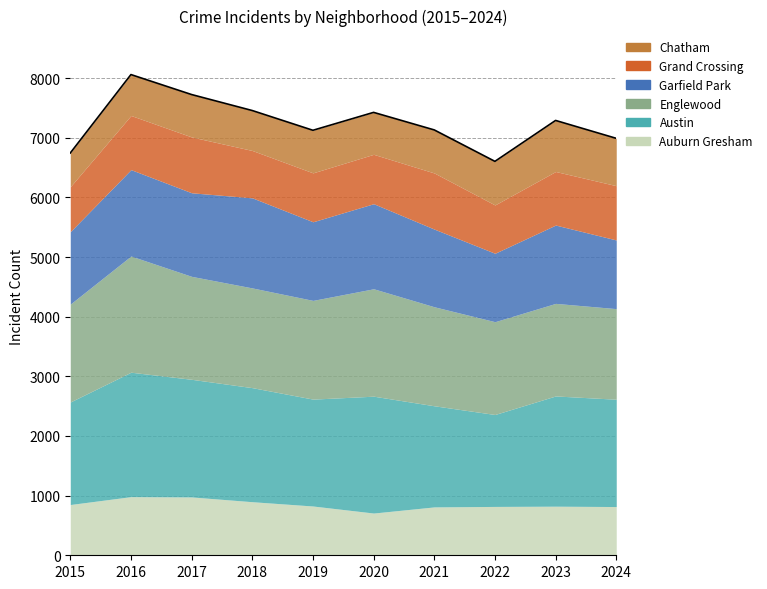

How many values in the Chatham series exceed 714?

4